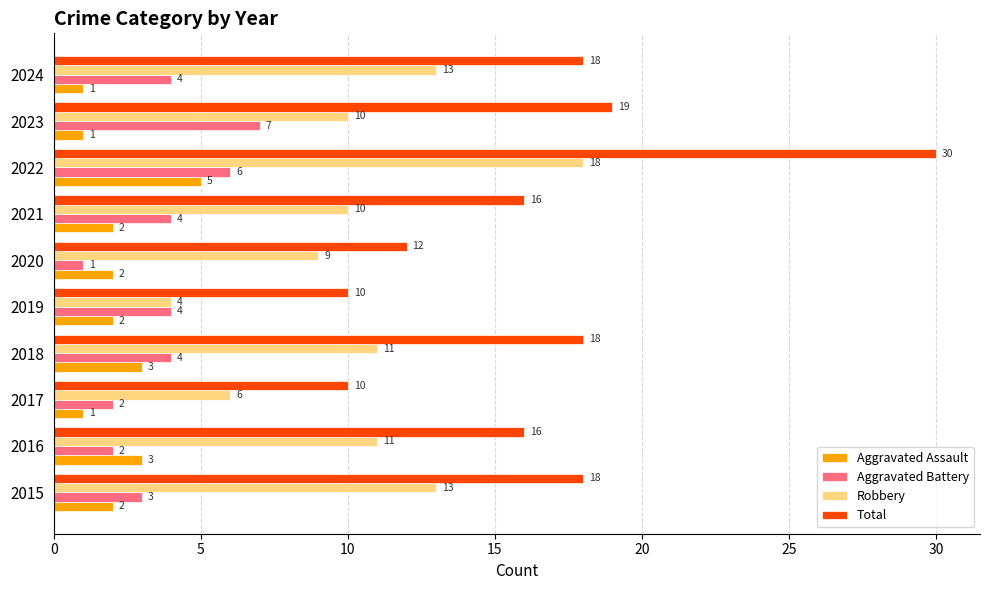

How many values in the Aggravated Battery series are below 4?

4